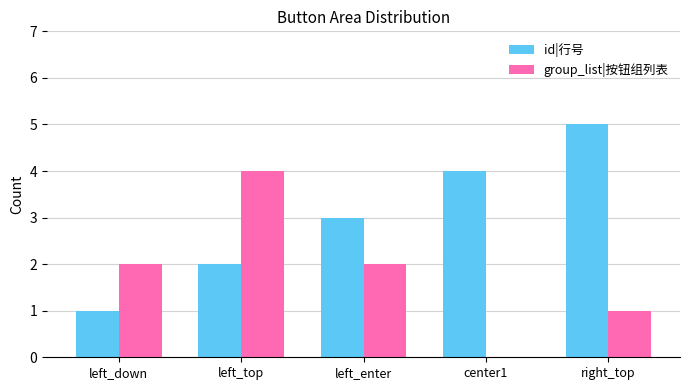

What value does the id|行号 series have at left_enter?

3